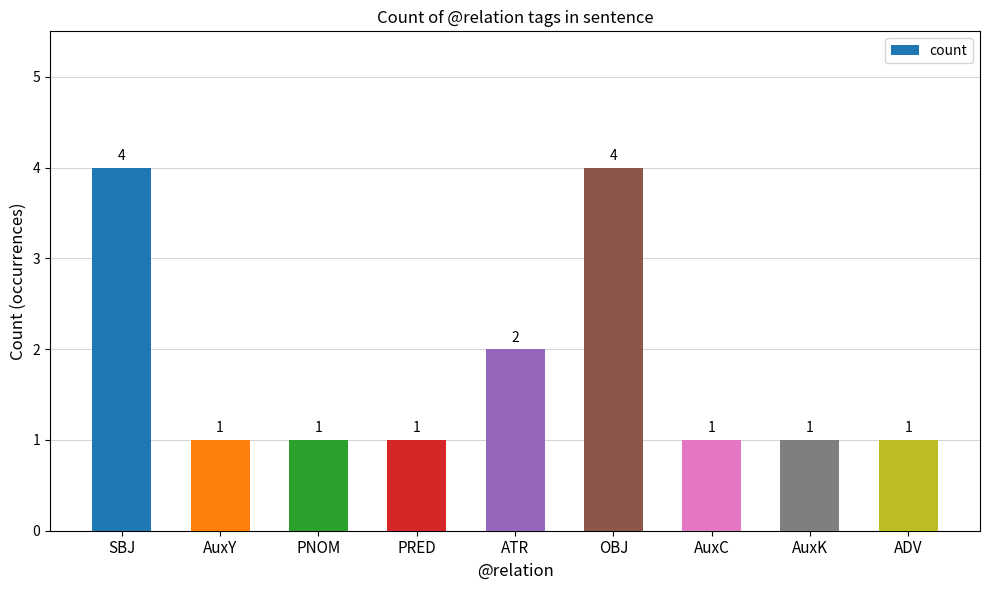

What is the average value?

2